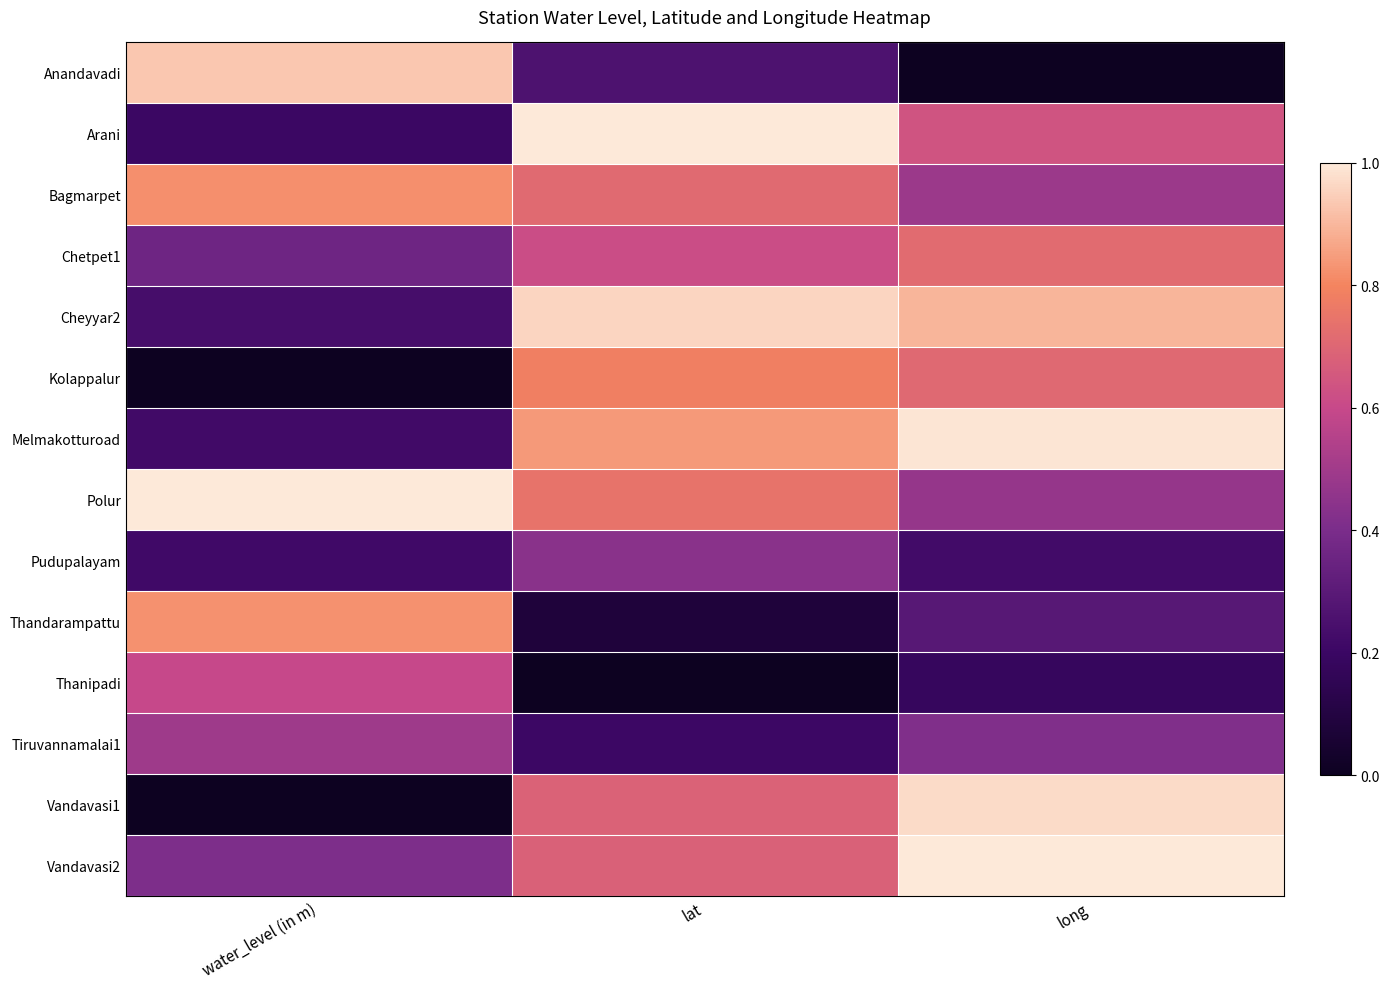

Between lat and water_level (in m), which is larger?

water_level (in m)